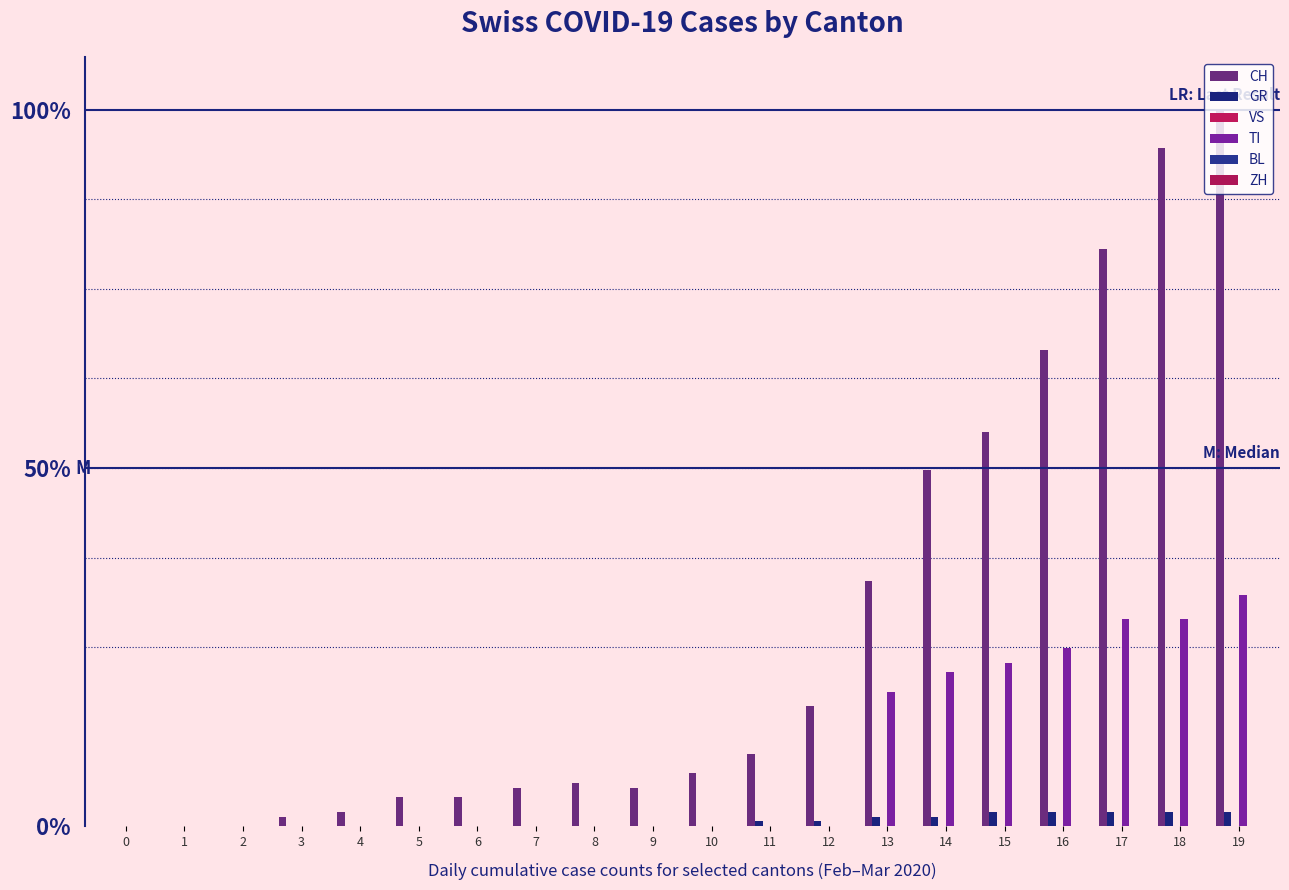

Which series has the largest total across all categories?

CH